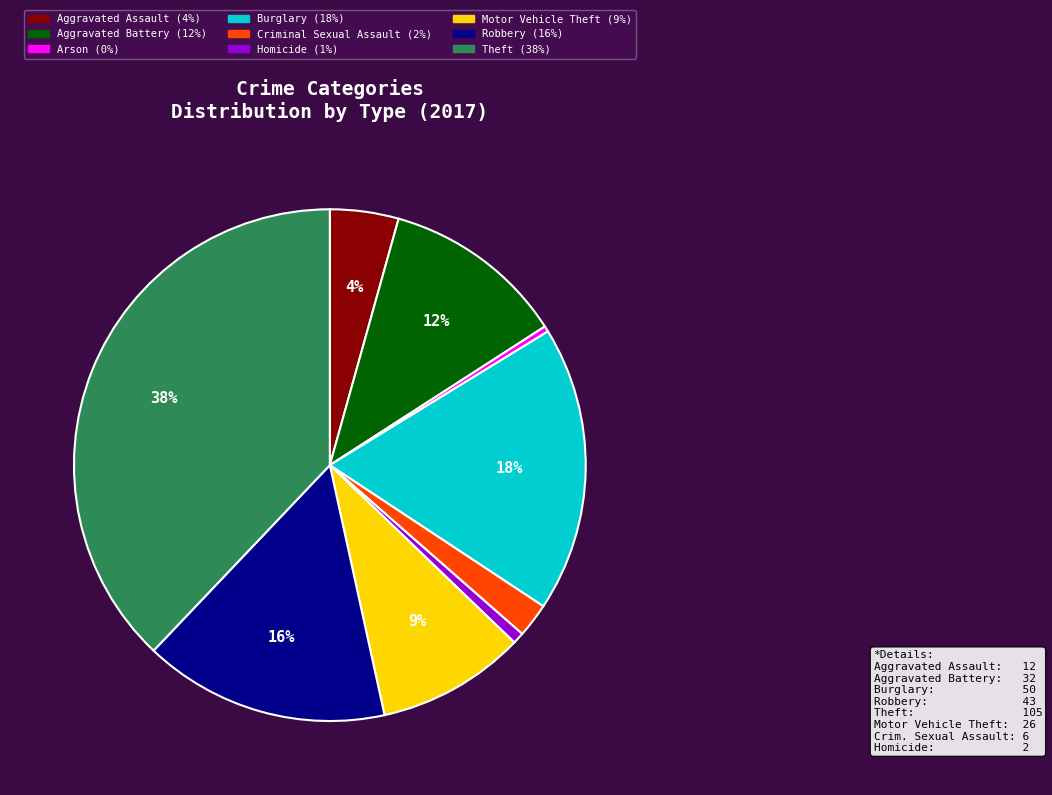

To the nearest percent, what is the difference between the largest and smallest slice percentages?

38%